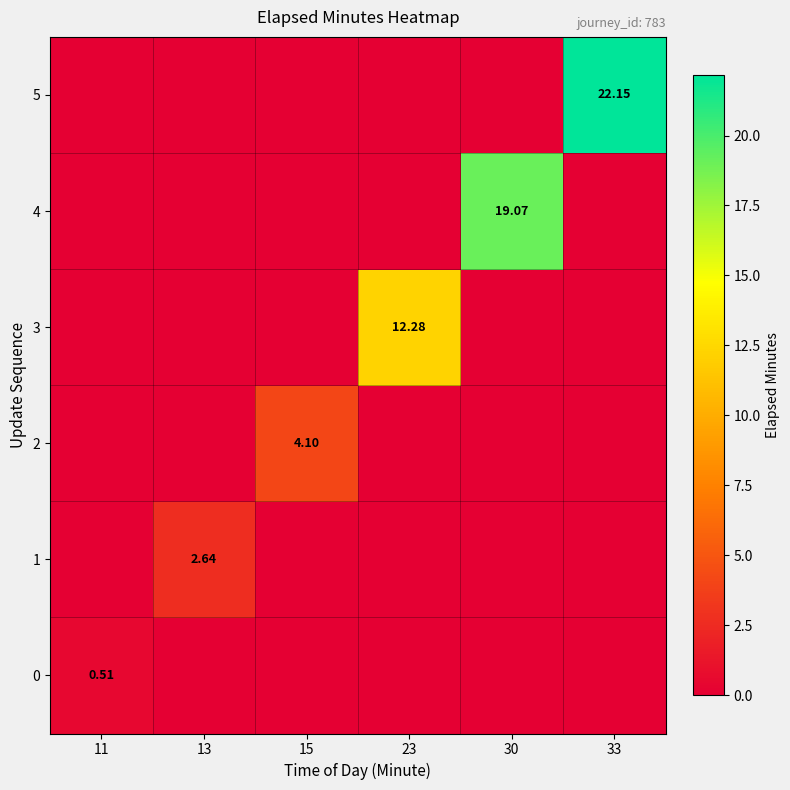

What is the highest value of the 4 series?

19.1